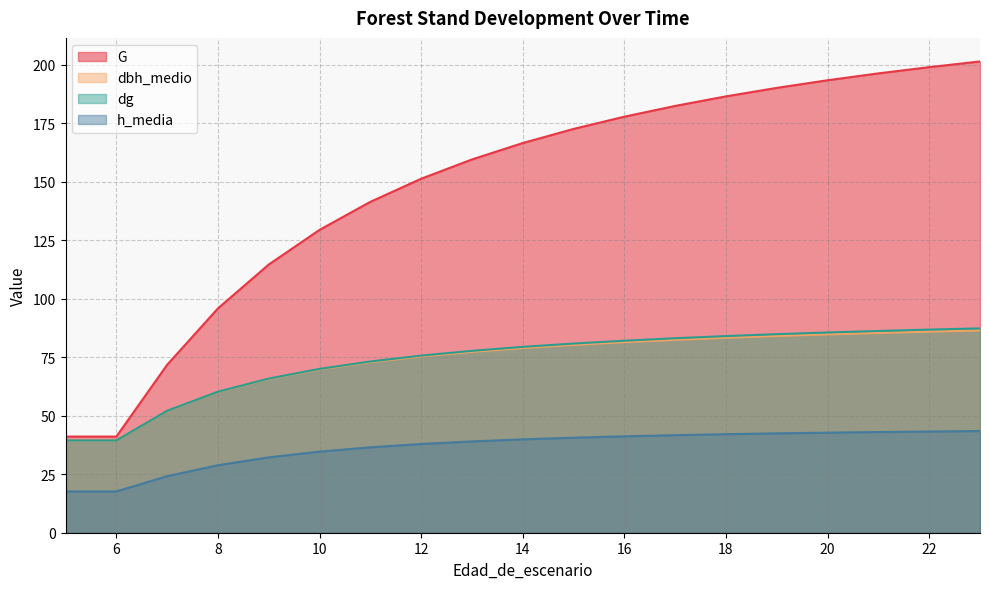

What is the greatest value displayed?

201.5